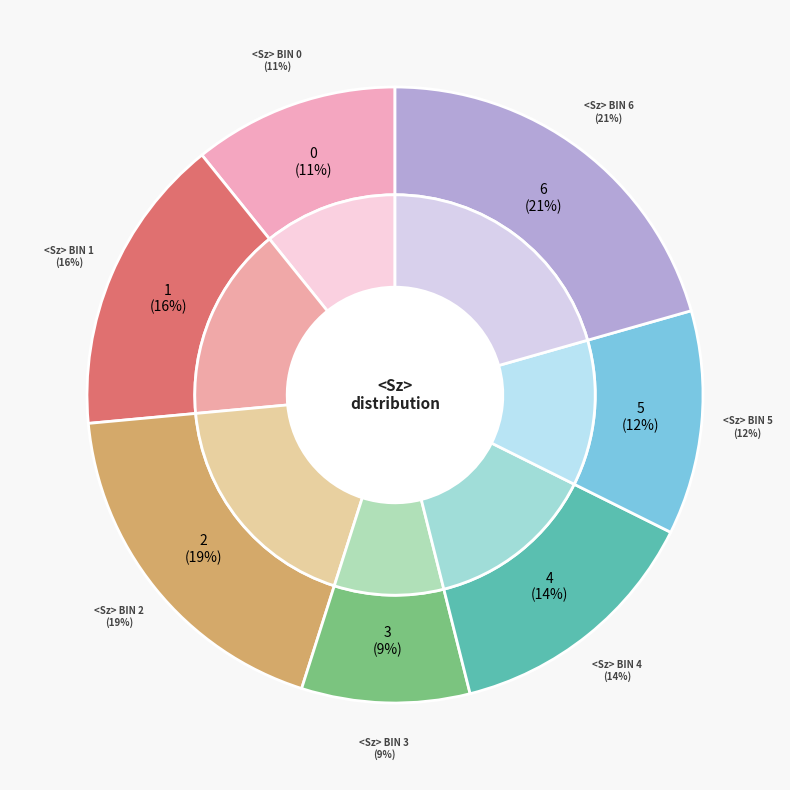

What portion of the pie excludes <Sz>?

100.0%